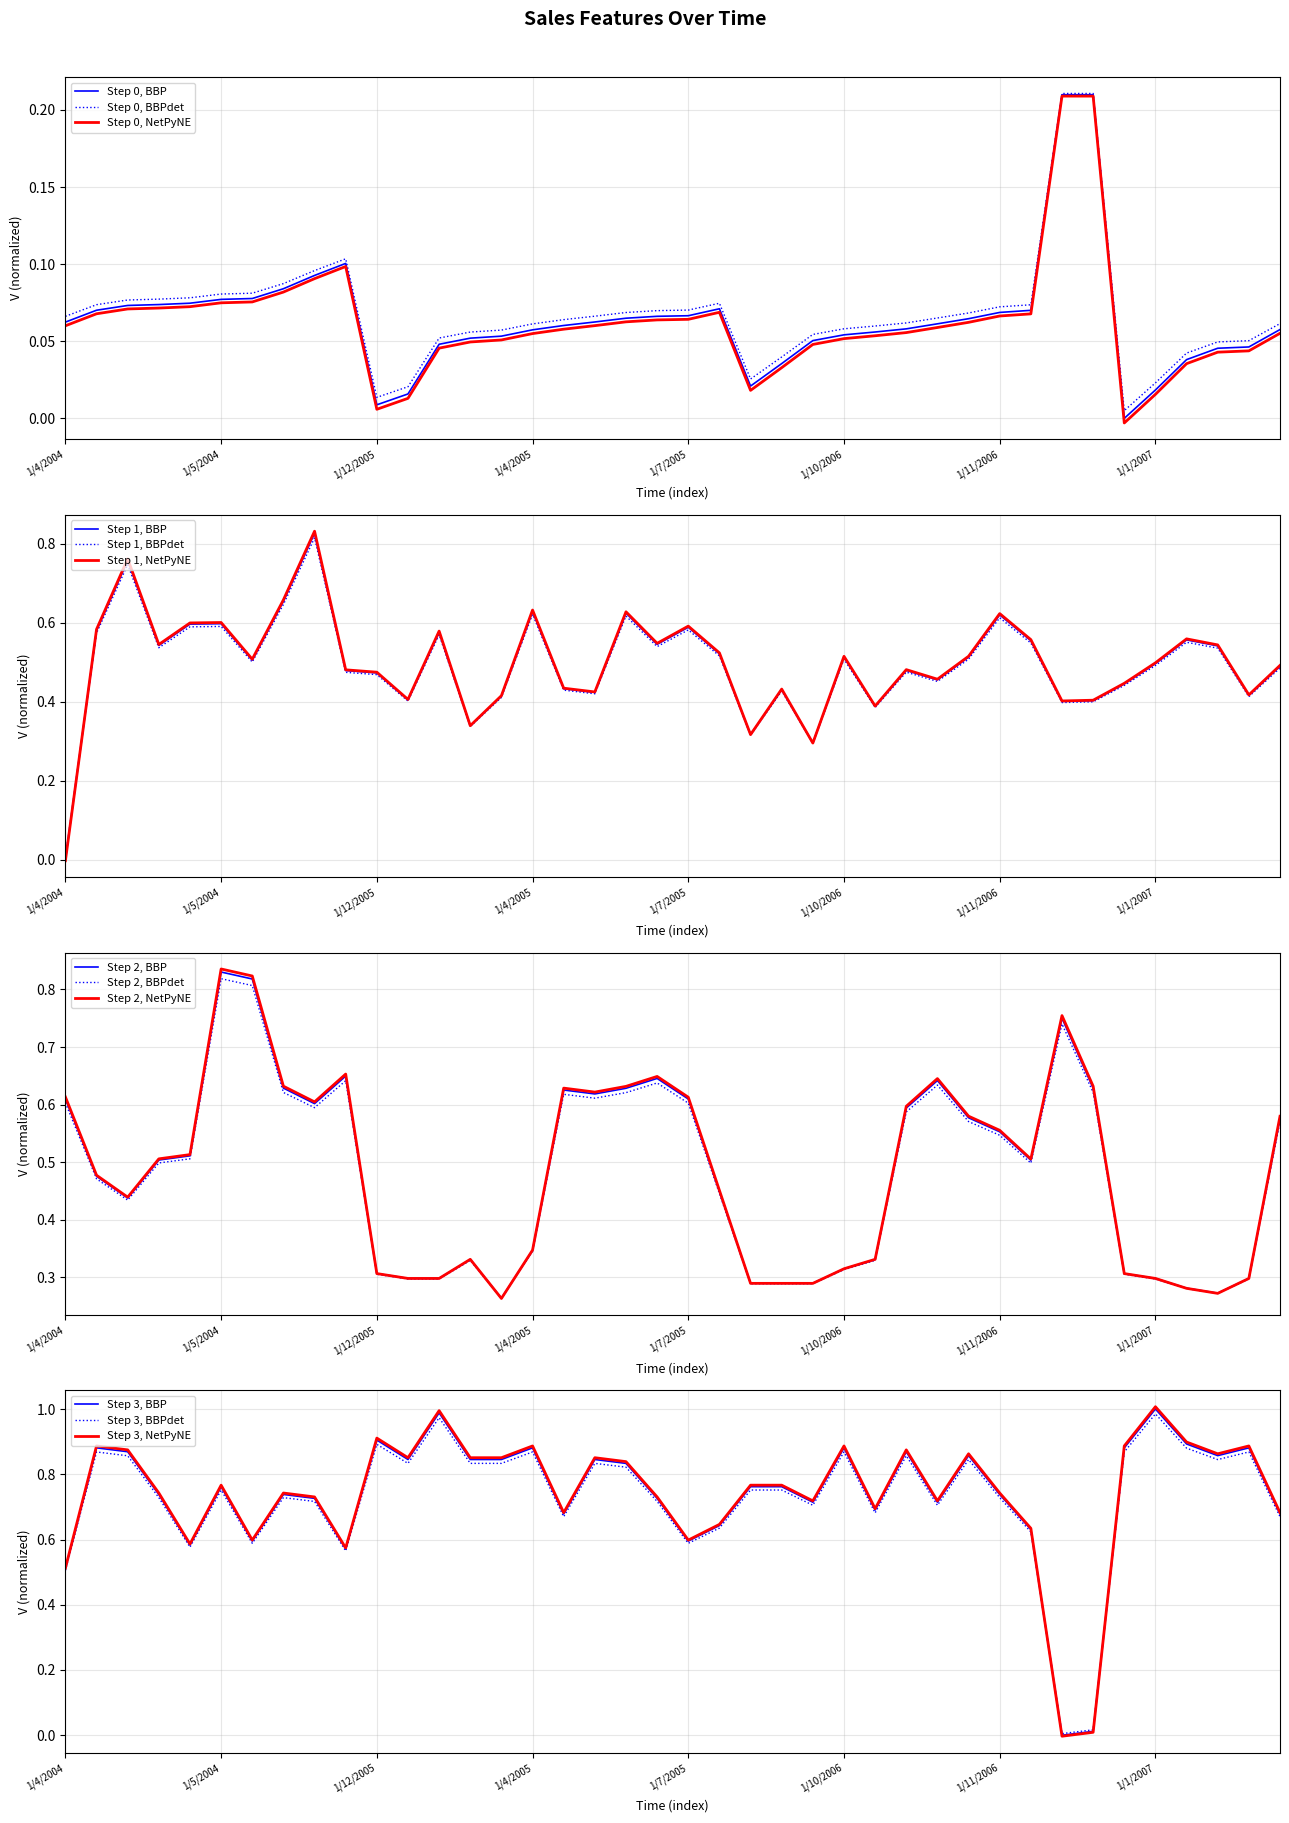

True or false: Monthly_sales_total and Advertising_costs intersect in this chart.

False